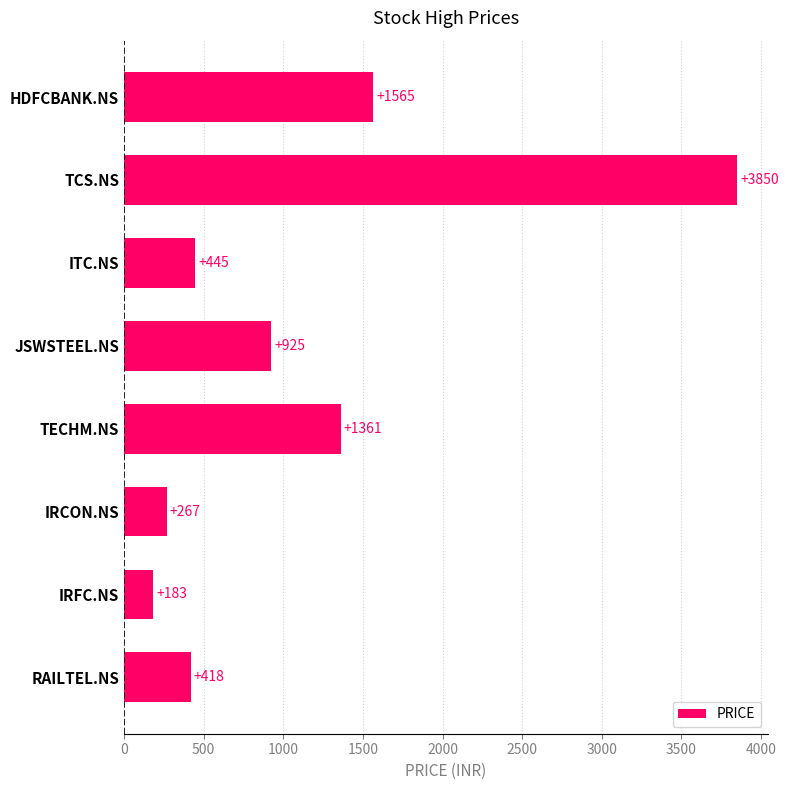

What is the change in value from IRFC.NS to RAILTEL.NS?

+235